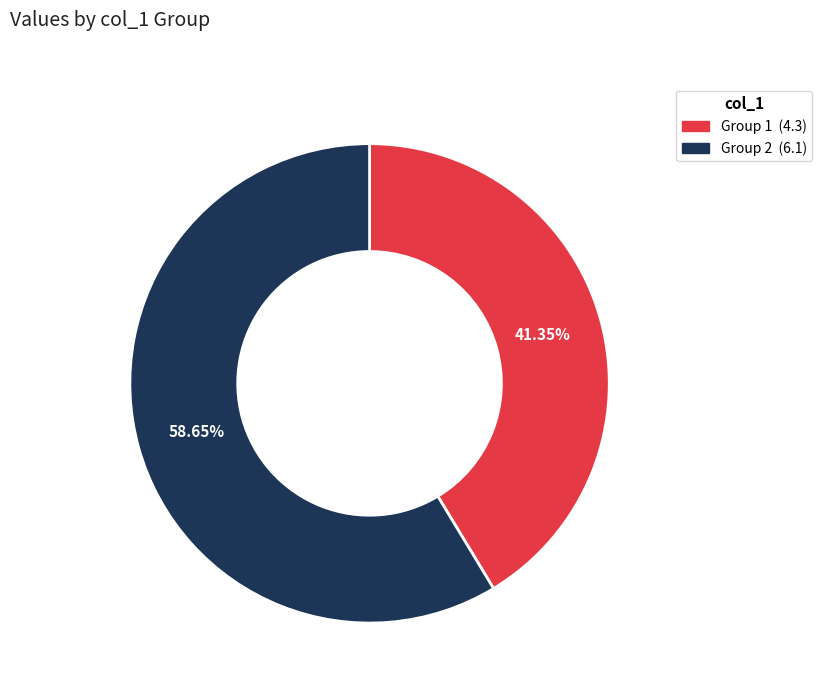

Is there any slice that represents more than half of the pie?

Yes